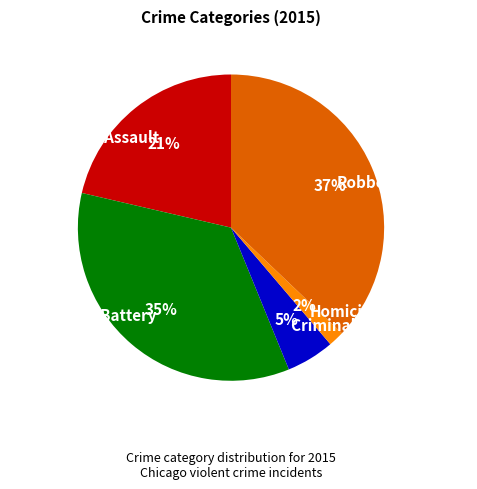

To the nearest percent, what is the average slice percentage?

20%